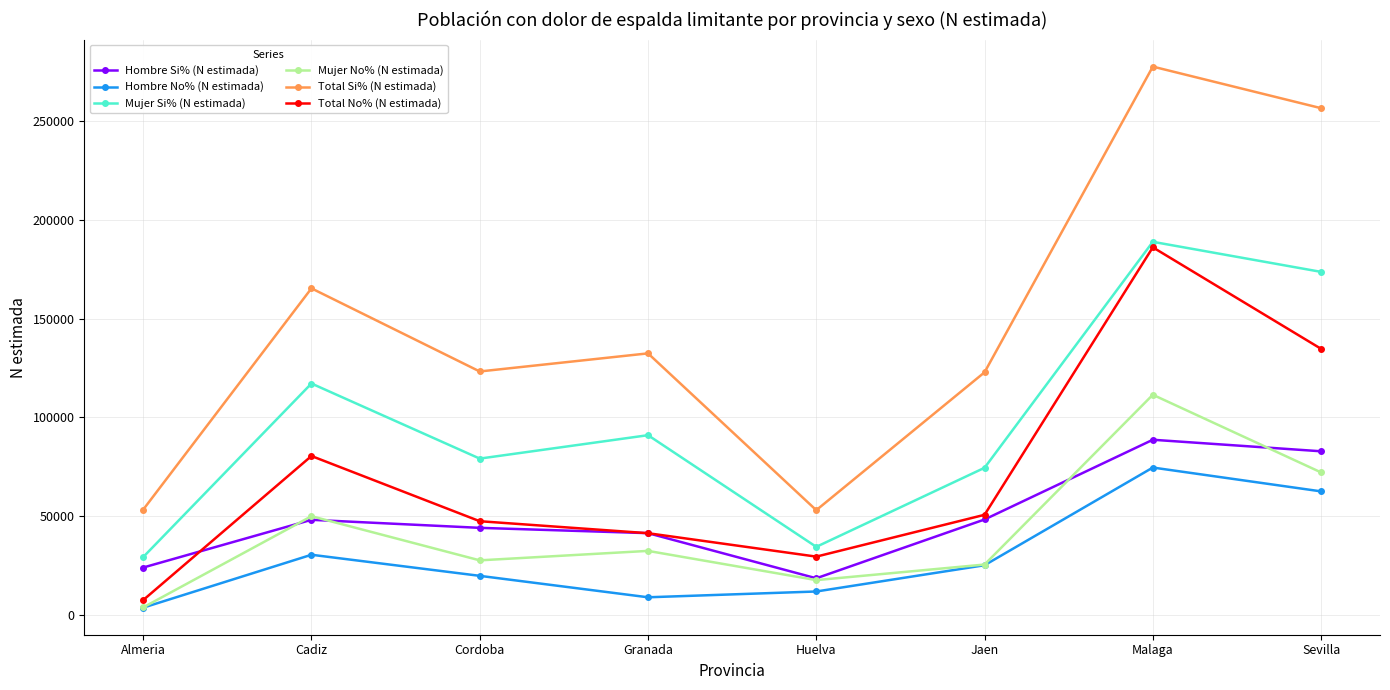

Is the value of Hombre No% (N estimada) at Malaga greater than the value of Hombre Si% (N estimada) at Almeria?

Yes